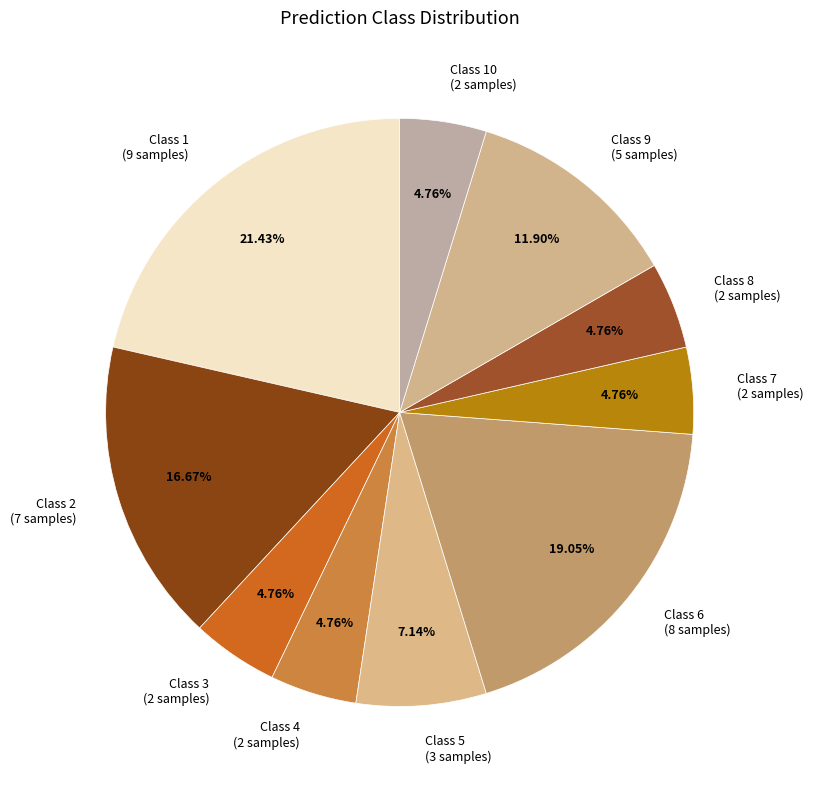

Is Class 7 (2 samples) the majority of the pie?

No